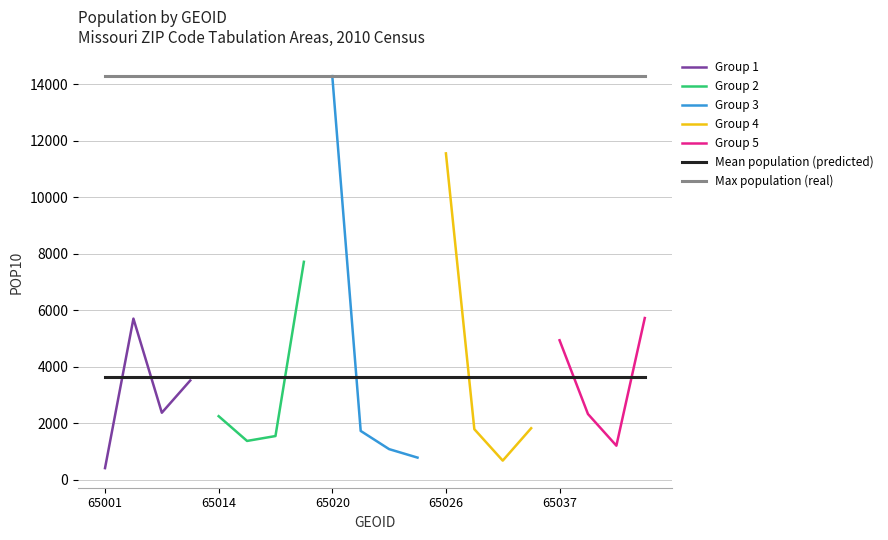

How many interior local valleys (lower than both neighbors) does the data have?

5